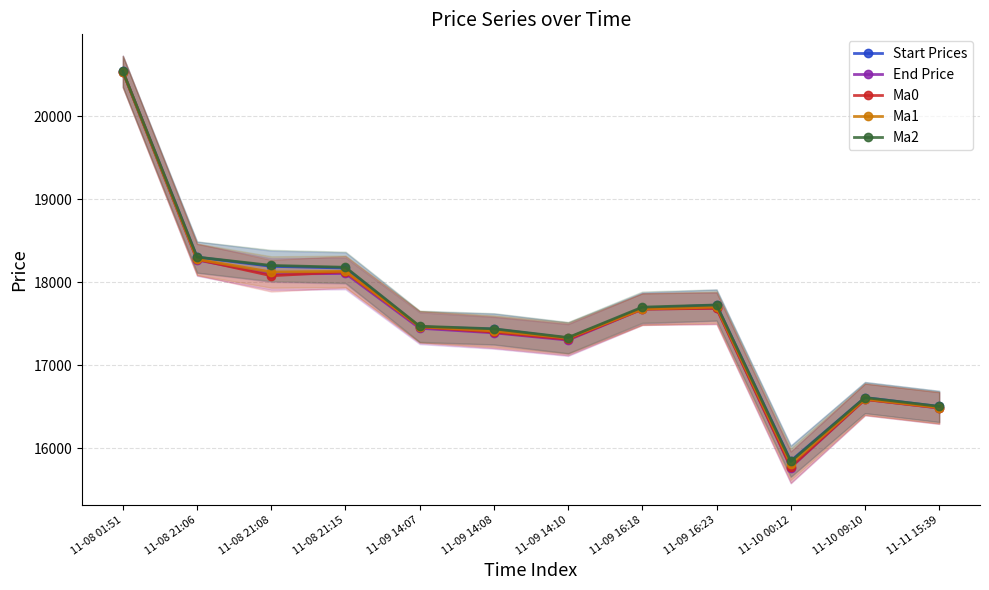

True or false: End Price and Start Prices cross at least once.

False